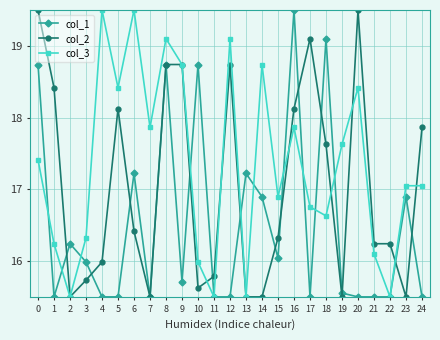

What is the difference between the highest and lowest values at 14?

3.2